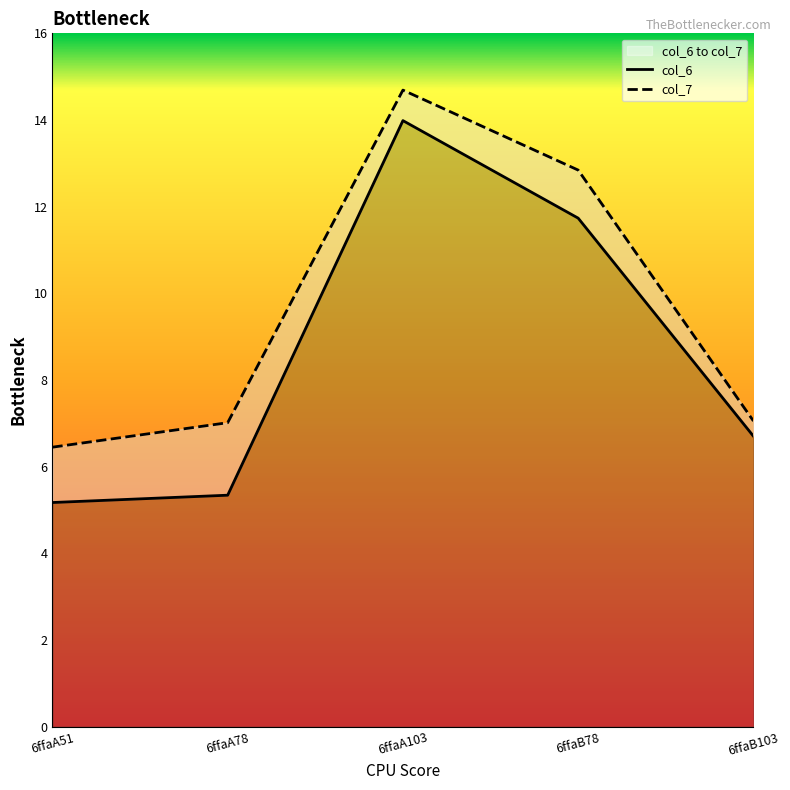

What is the highest value of the col_7 series?

14.7